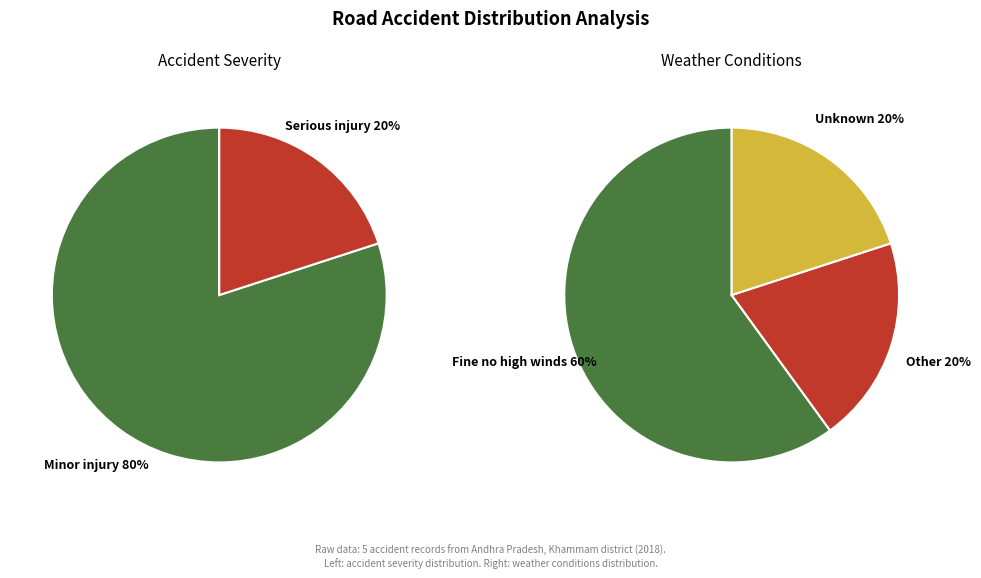

Count the number of slices in the pie.

3